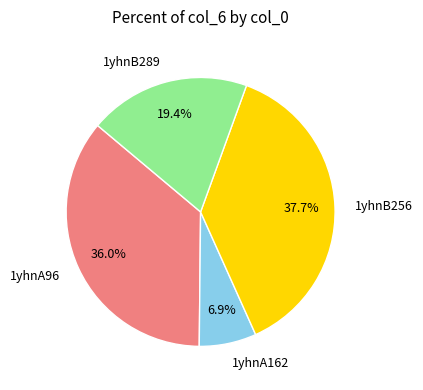

Count the number of slices in the pie.

4